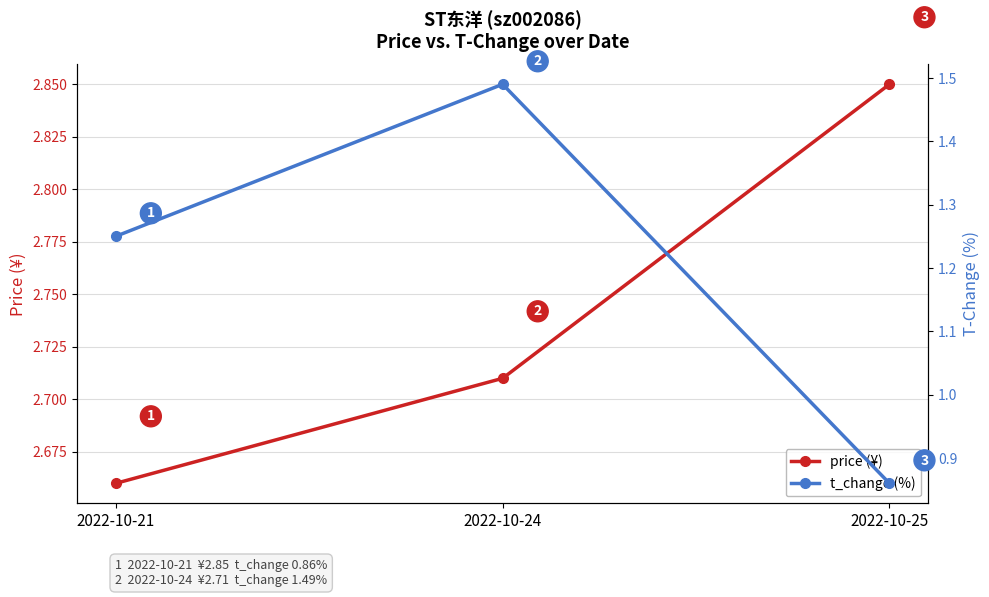

What value does the t_change (%) series have at 2022-10-21?

1.2